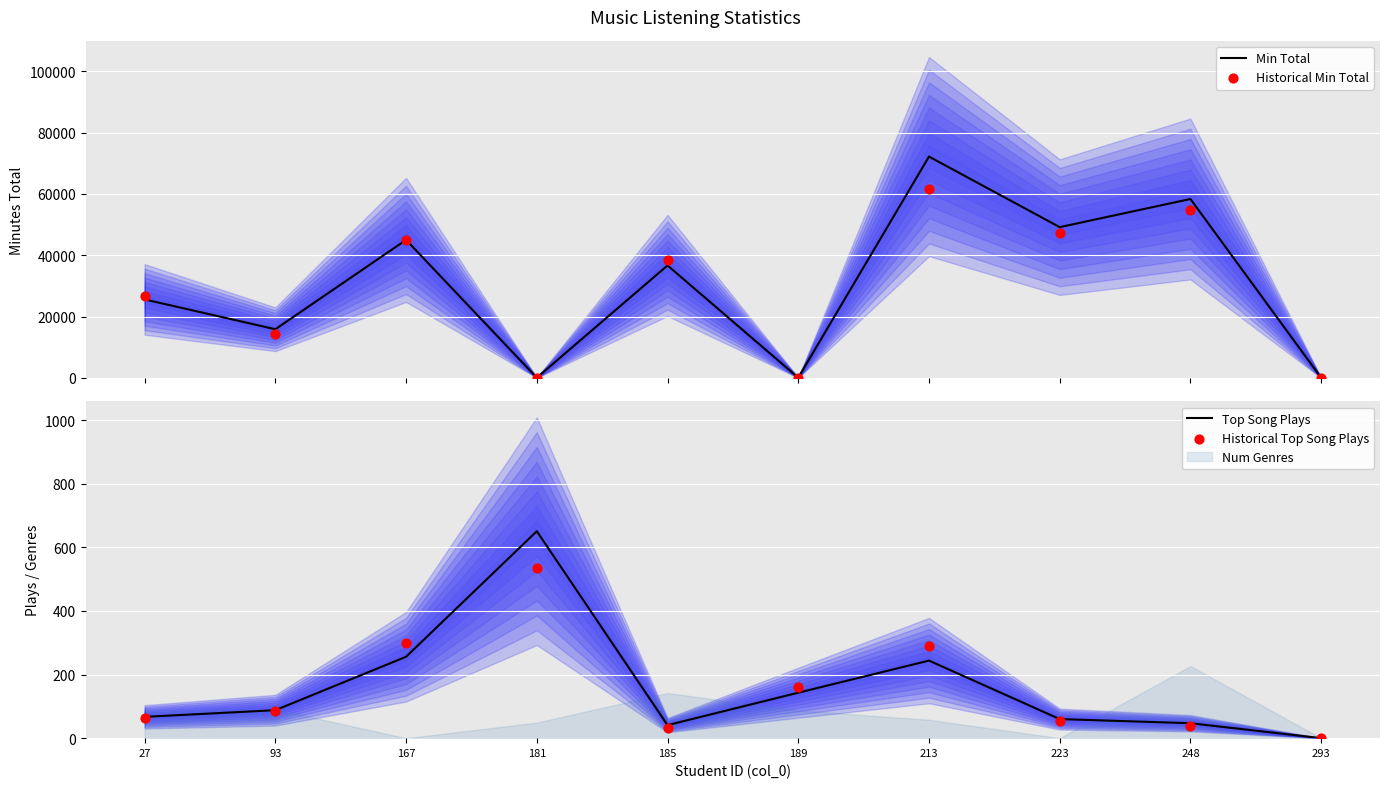

Is the value of Top Song Plays at 93 greater than the value of Historical Min Total at 248?

No